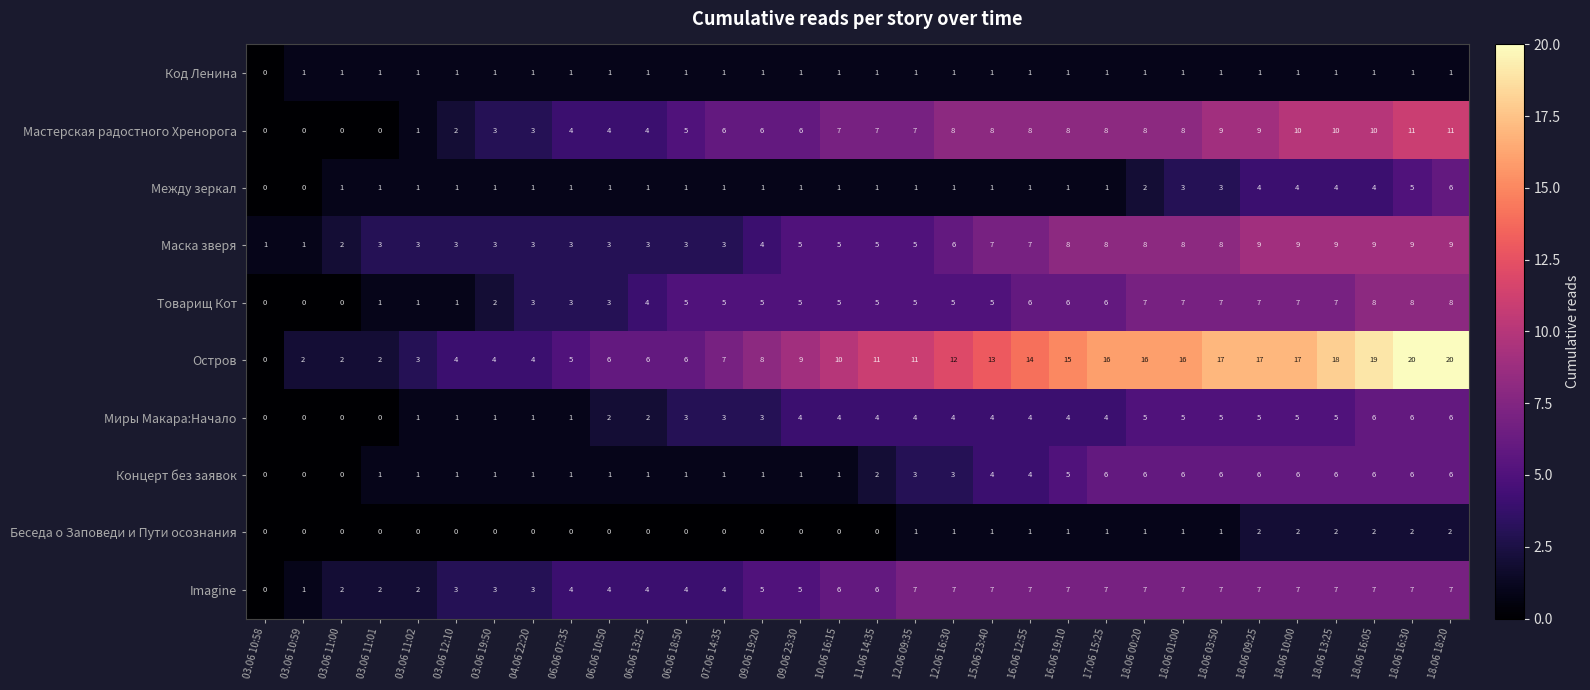

What is the difference between the Миры Макара:Начало values at 10.06 16:15 and 03.06 11:00?

4